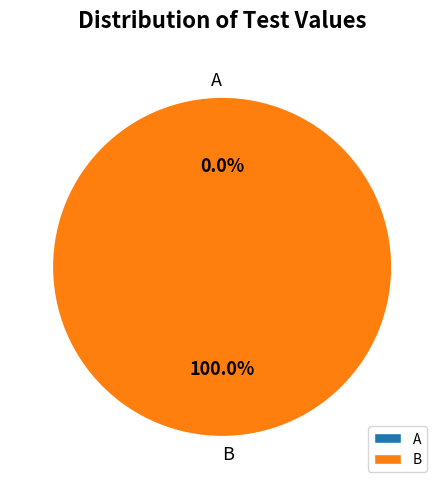

What is the change in value from A to B?

+1